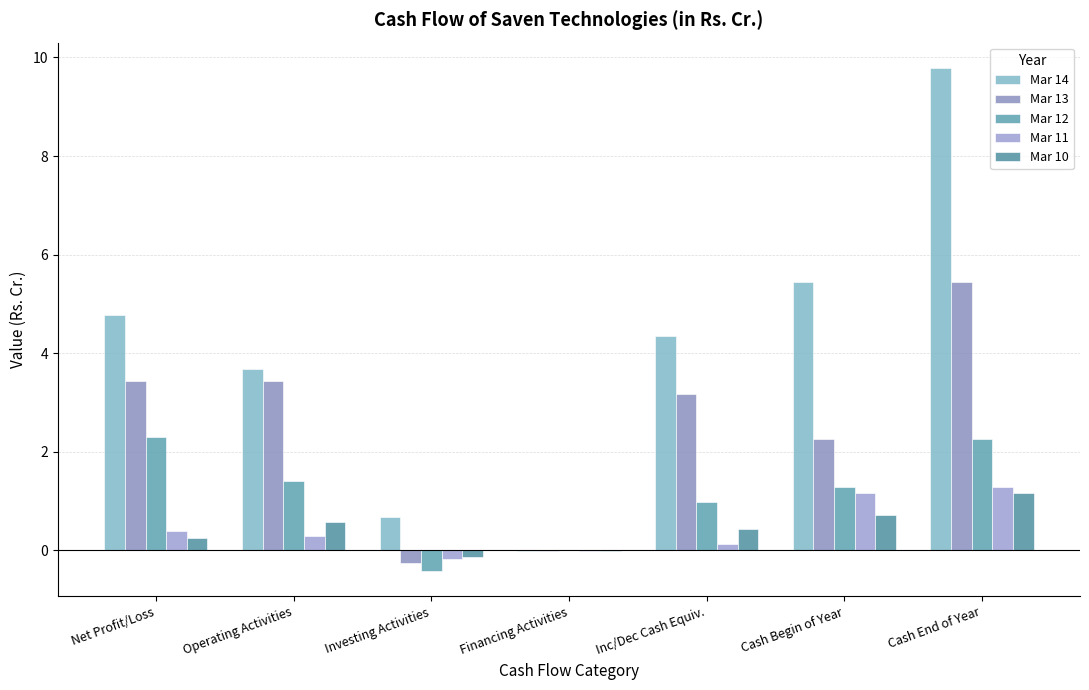

Are the bars grouped side by side (vs. stacked)?

Yes